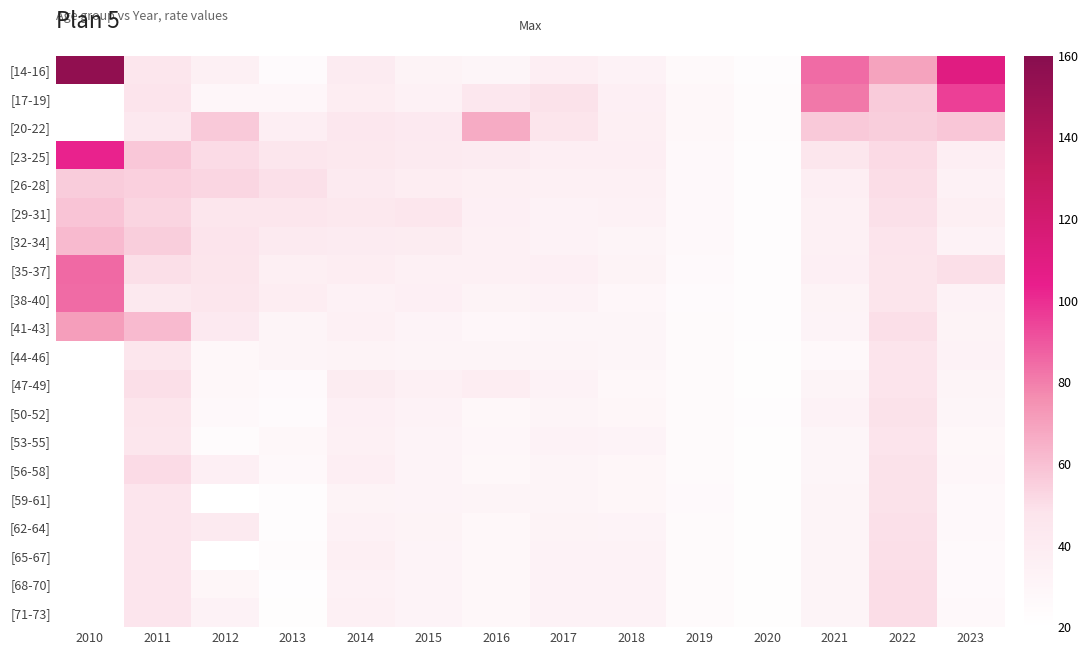

The value of [14-16] at 2018 is 18.5. True or false?

False